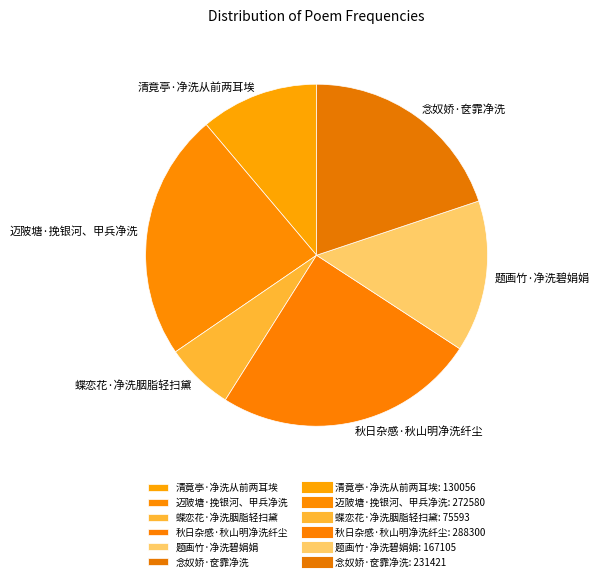

Count the number of slices in the pie.

6